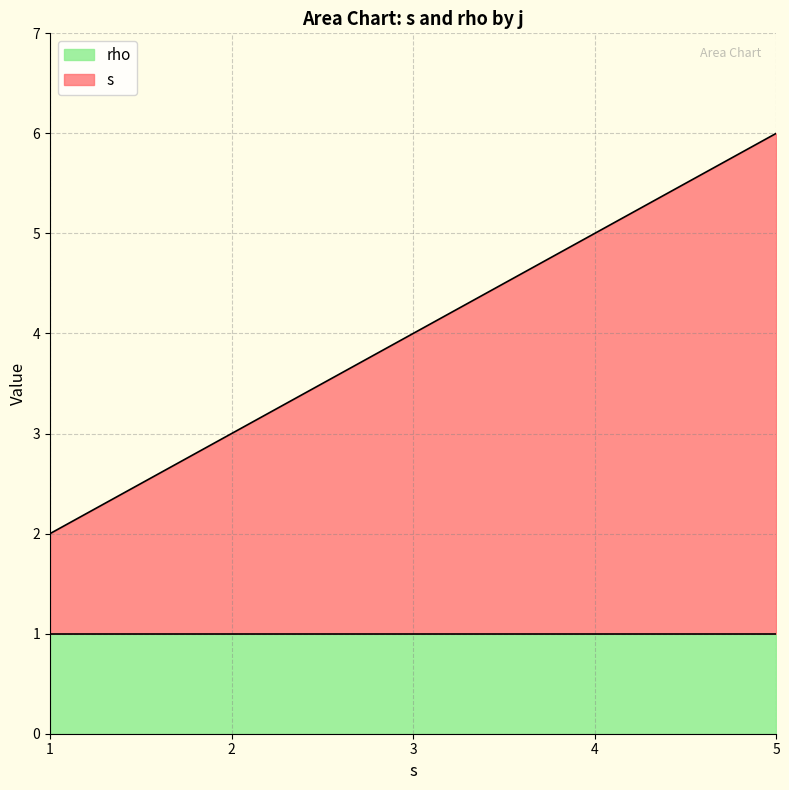

Reading left to right, what are all the values shown in this chart?

2	3	4	5	6